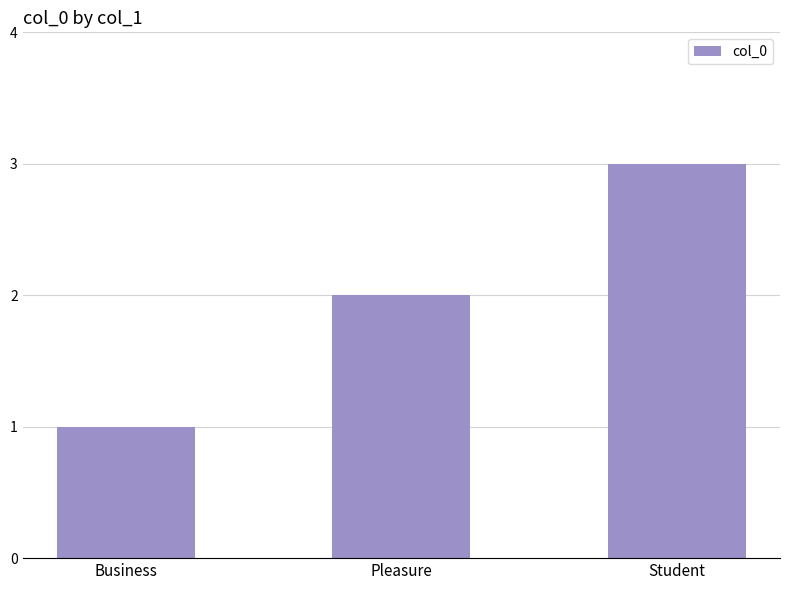

What is the value of the 1st bar from the left?

1